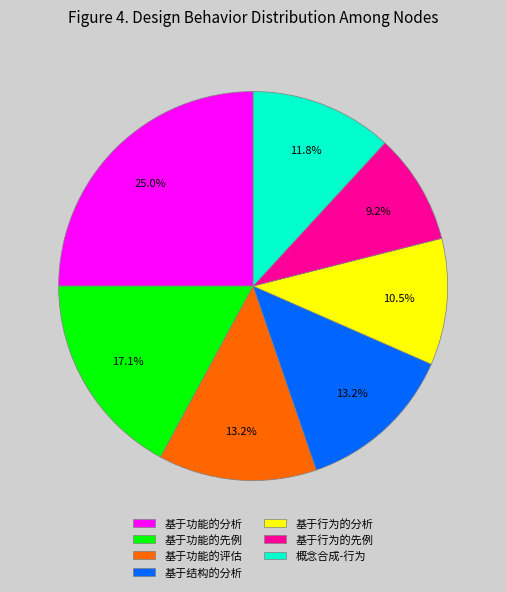

To the nearest percent, what is the average slice percentage?

14%